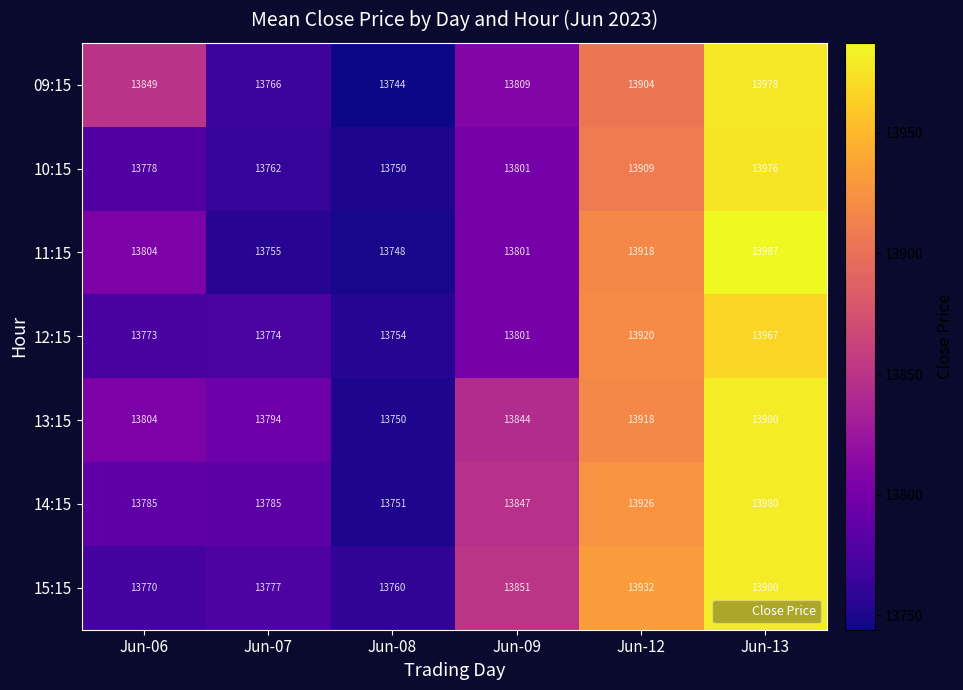

What is the sum of all 13:15 values?

83090